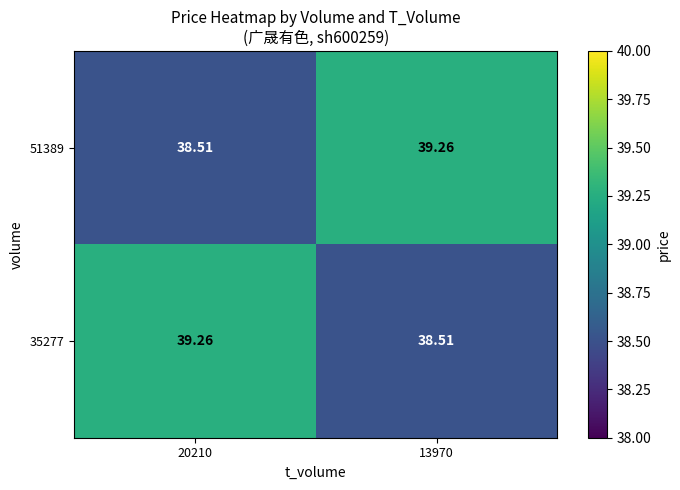

Is the value of 35277 at 13970 greater than the value of 51389 at 13970?

No